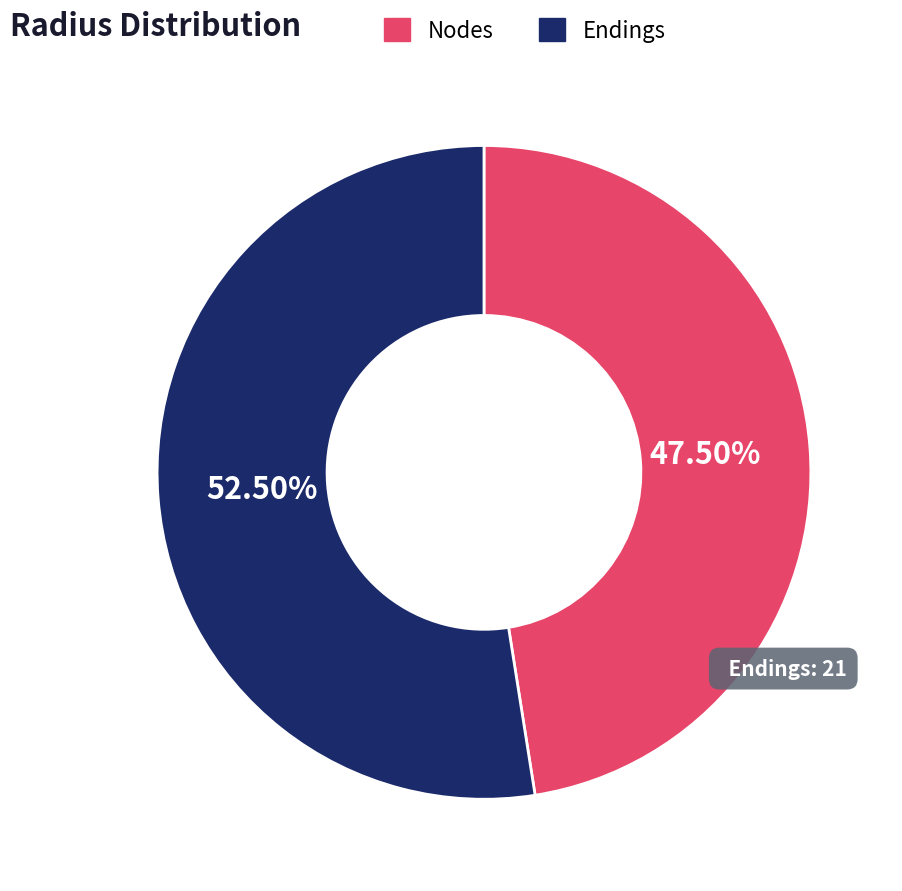

Does any single category account for the majority?

Yes